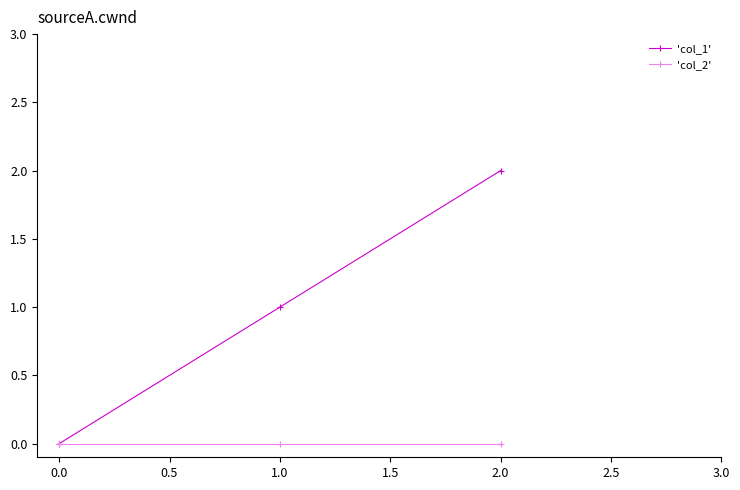

Rank the series by their average value, from highest to lowest.

'col_1', 'col_2'